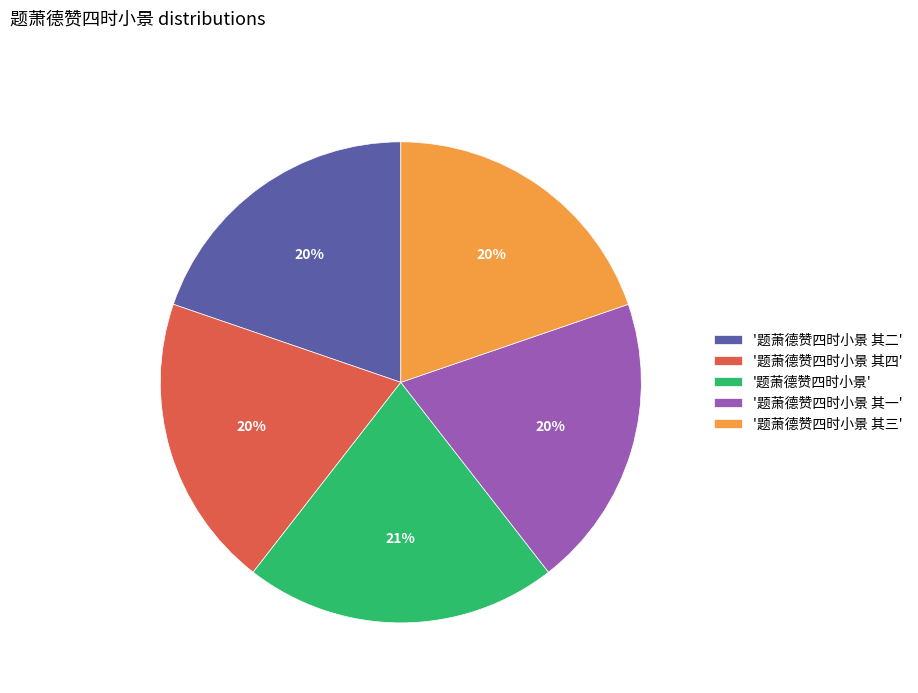

To the nearest percent, what is the combined percentage of '题萧德赞四时小景 其三' and '题萧德赞四时小景'?

41%